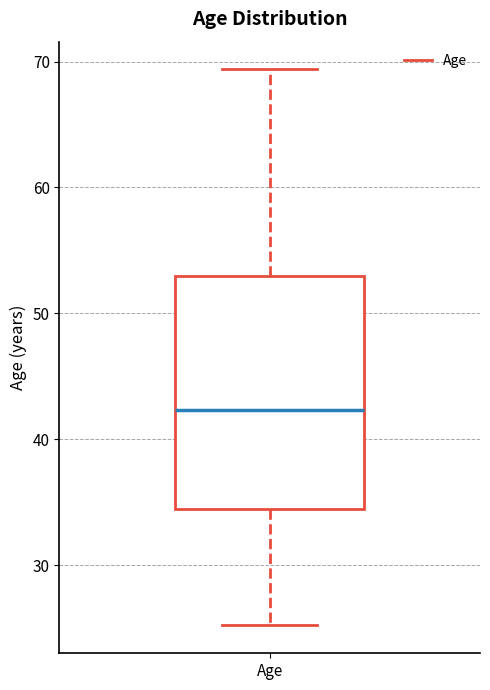

Transcribe this box plot: give where the median line is, the range the box spans, and where the two whiskers end, as read against the y-axis. The values are not printed on the chart, so give them approximately, as read against the axis.

median 42, box 34 to 53, whiskers 25 to 69